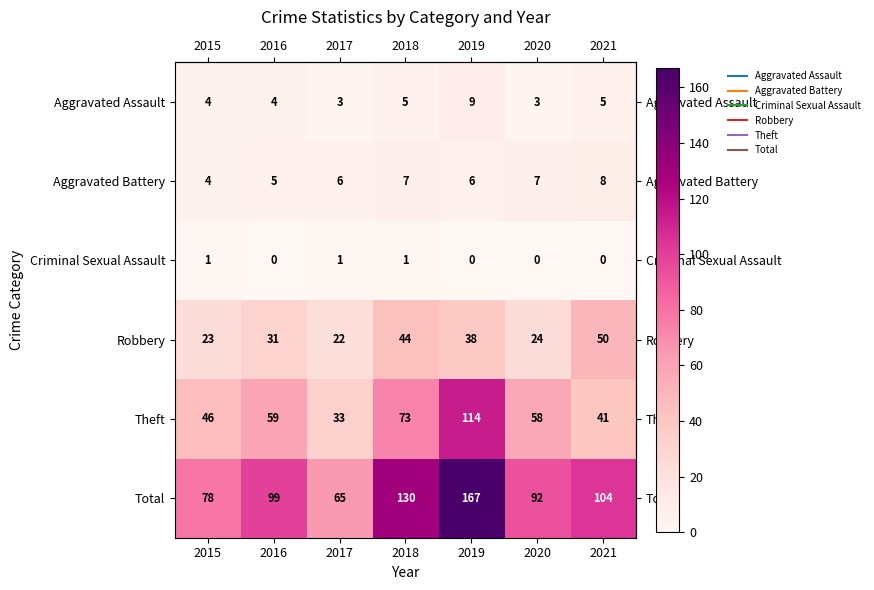

What is the spread (max minus min) of values at 2016?

99